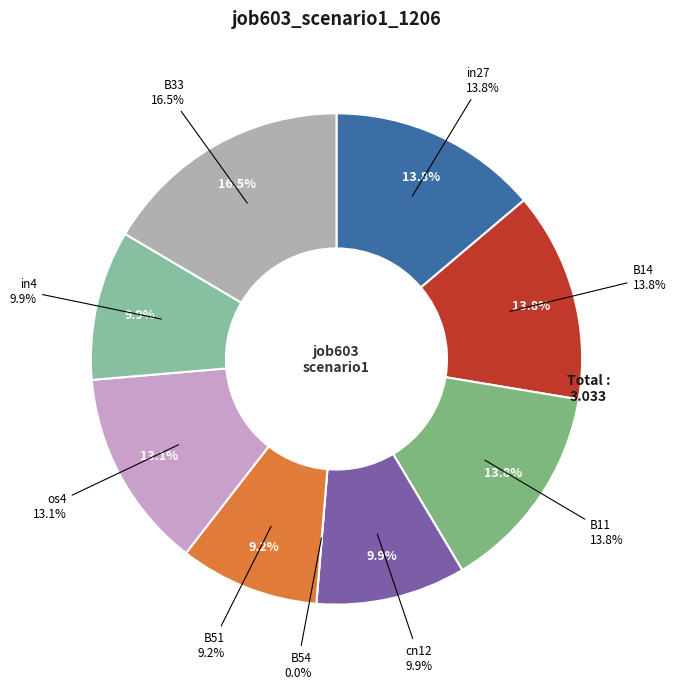

How many slices are in this pie chart?

9